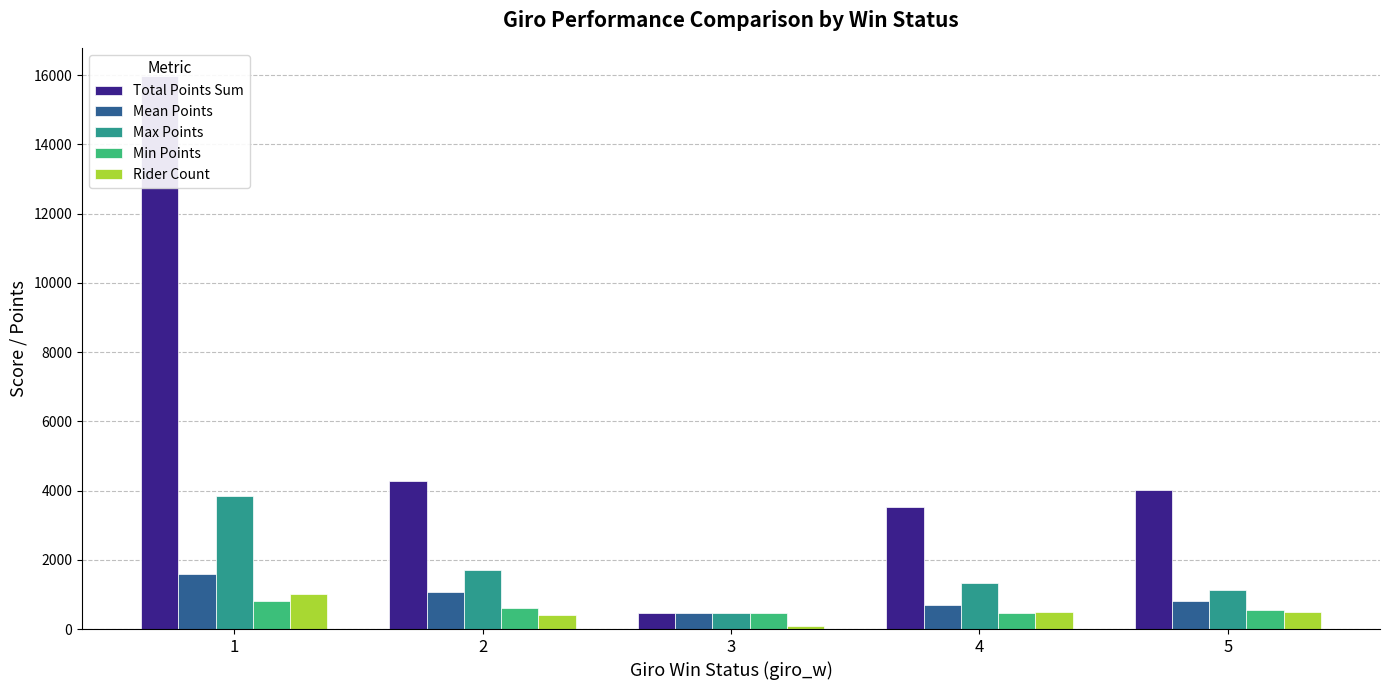

What is the greatest value displayed?

15989.0